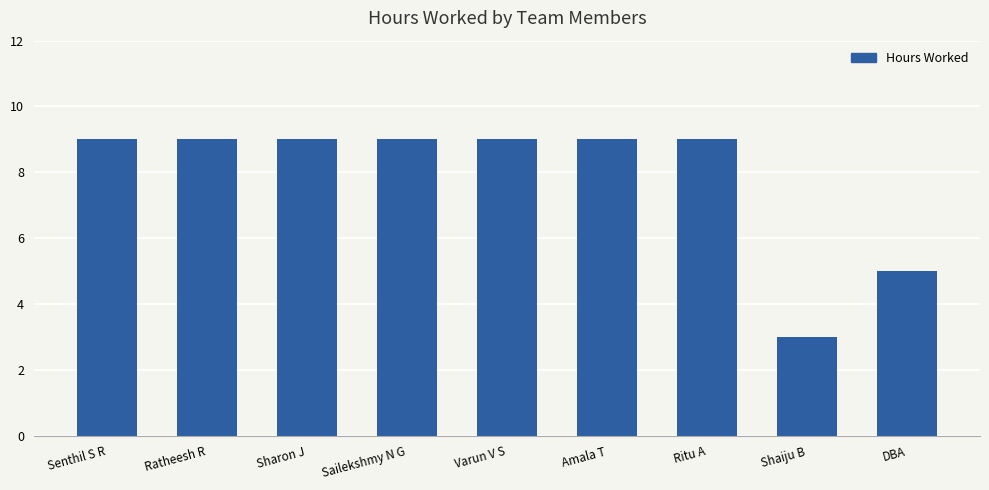

What is the sum of all values?

71